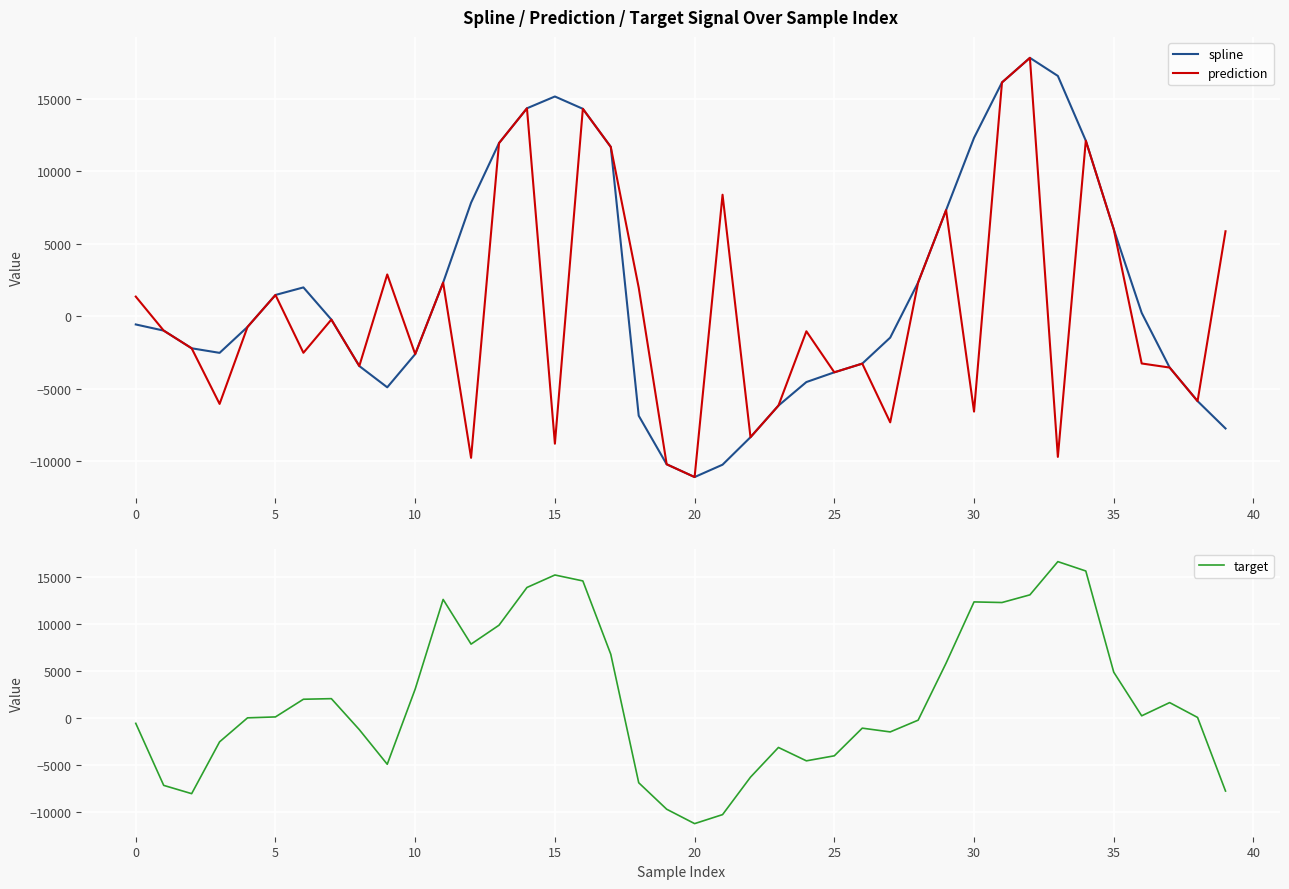

What is the maximum value for target?

16600.2